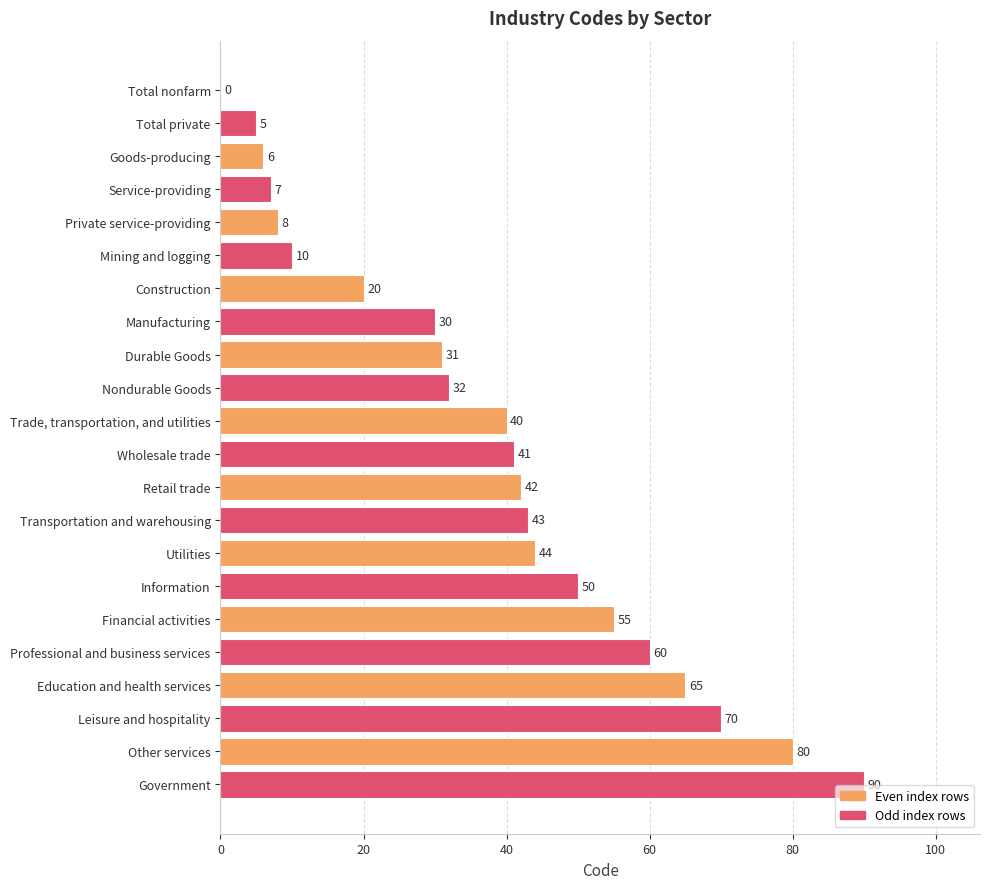

Does the chart contain stacked bars?

No